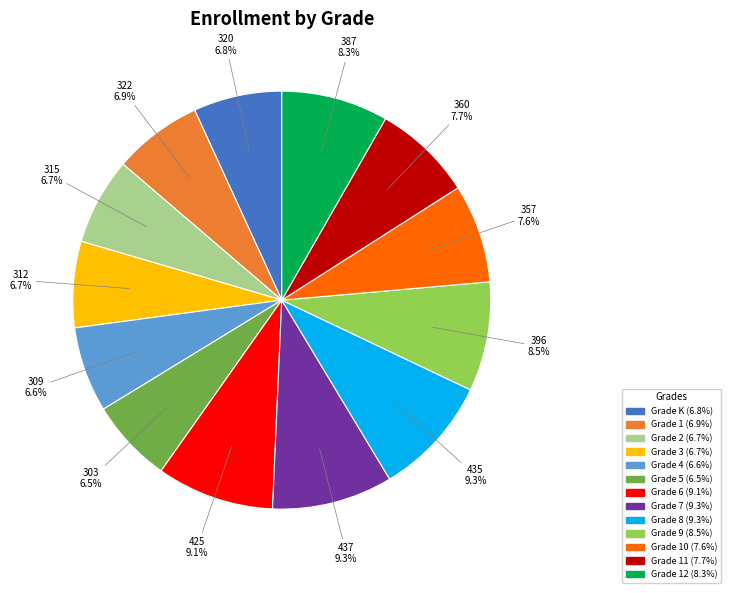

Is there any slice that represents more than half of the pie?

No